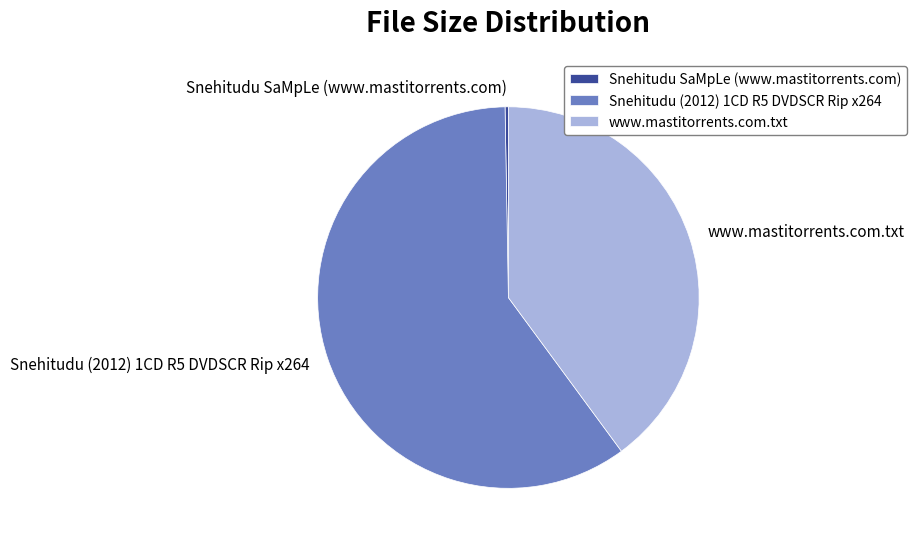

What is the largest slice in the pie chart?

Snehitudu (2012) 1CD R5 DVDSCR Rip x264